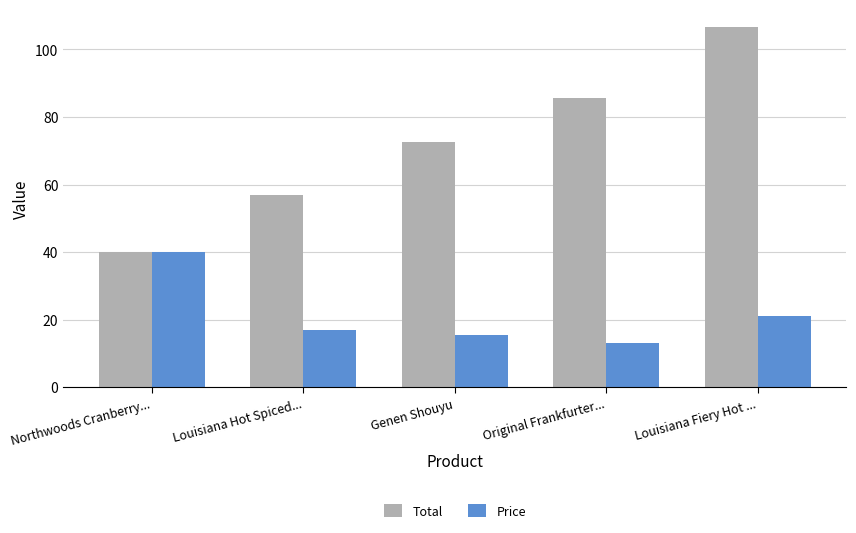

Where is Price nearest to the value 26?

Louisiana Fiery Hot ...